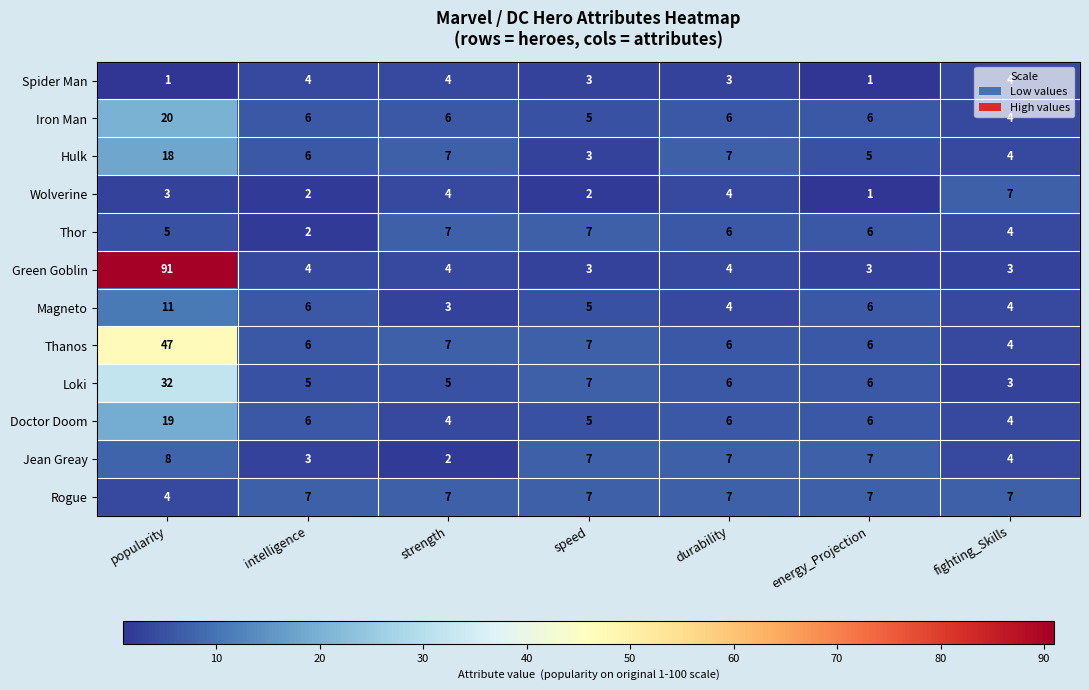

What is the difference between the highest and lowest values at energy_Projection?

6